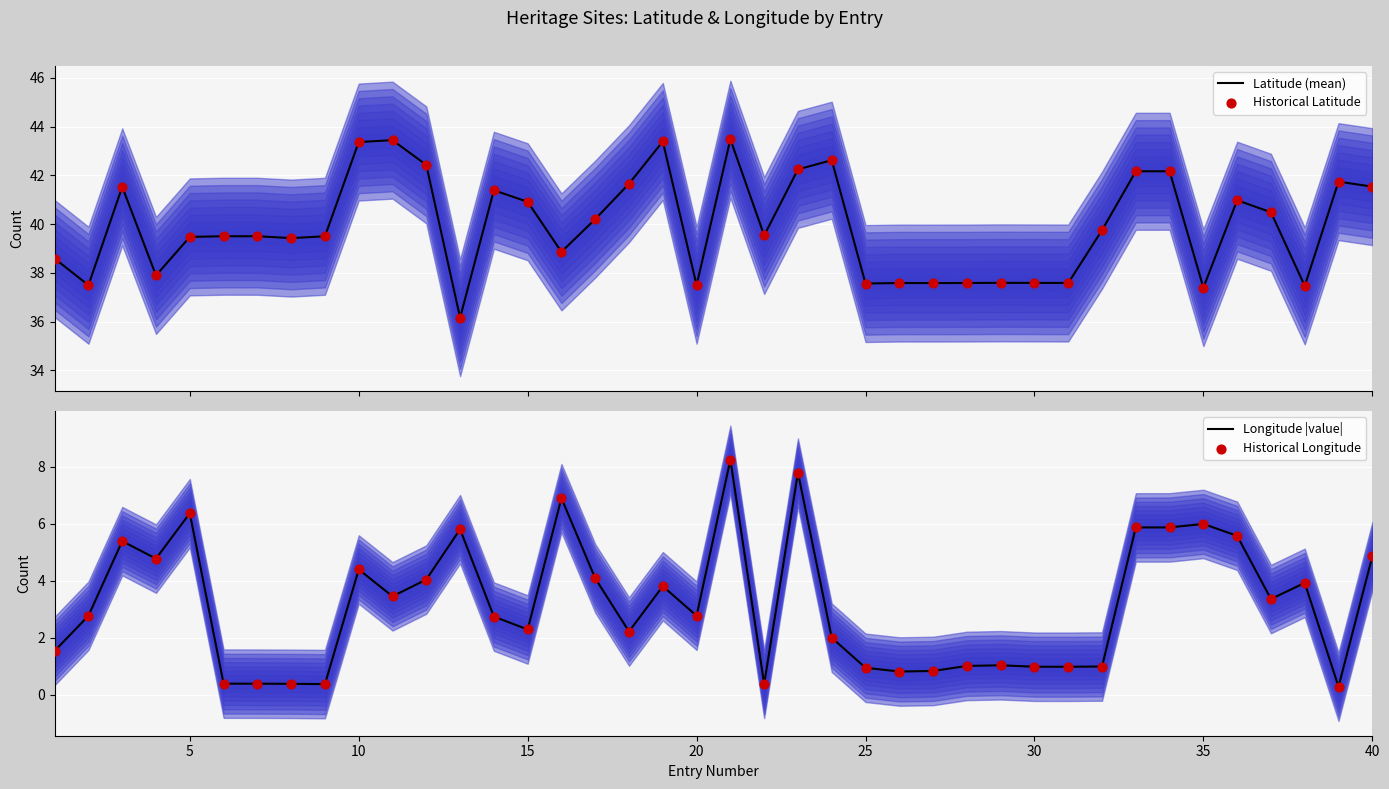

What are all the series names shown in the legend?

Latitude (mean), Historical Latitude, Longitude |value|, Historical Longitude